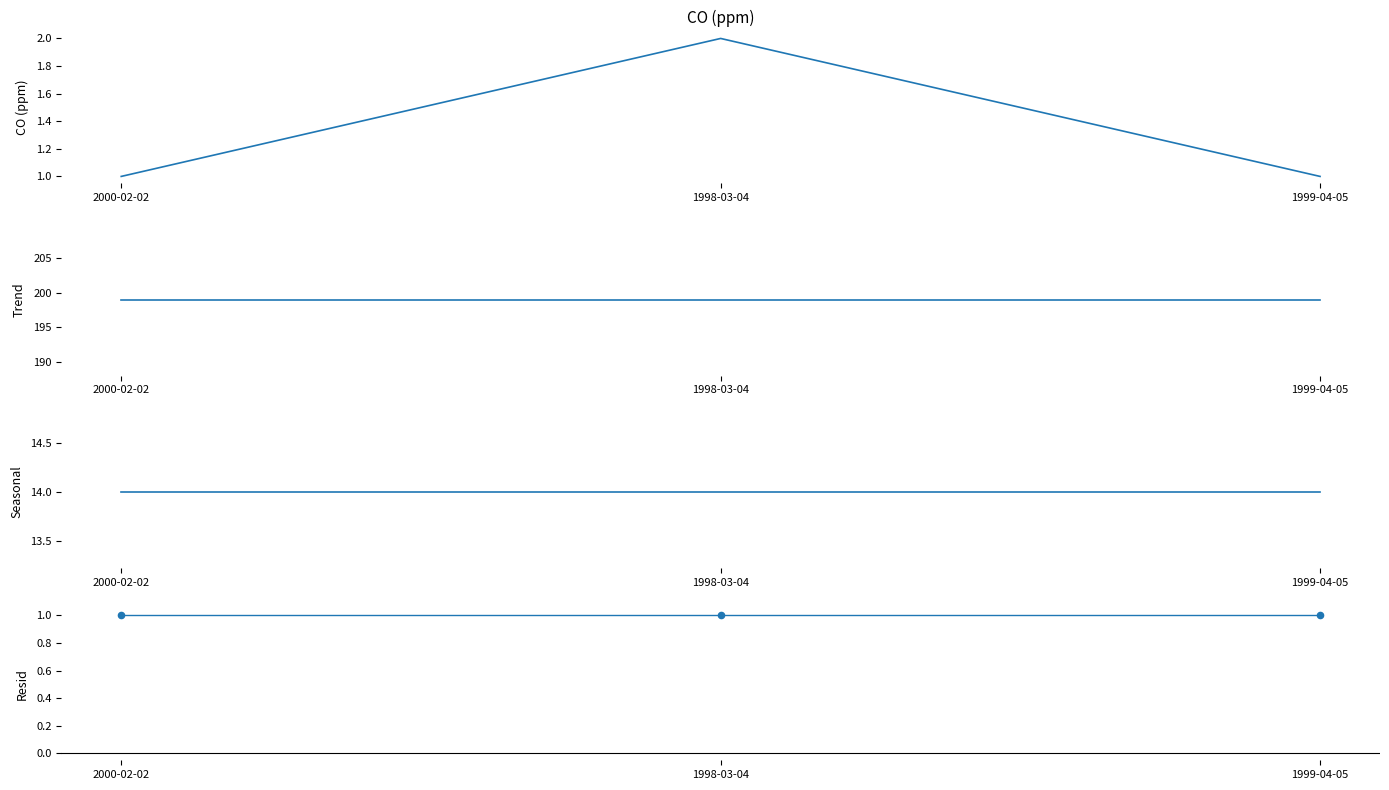

What is the total value across all series at 1999-04-05?

216